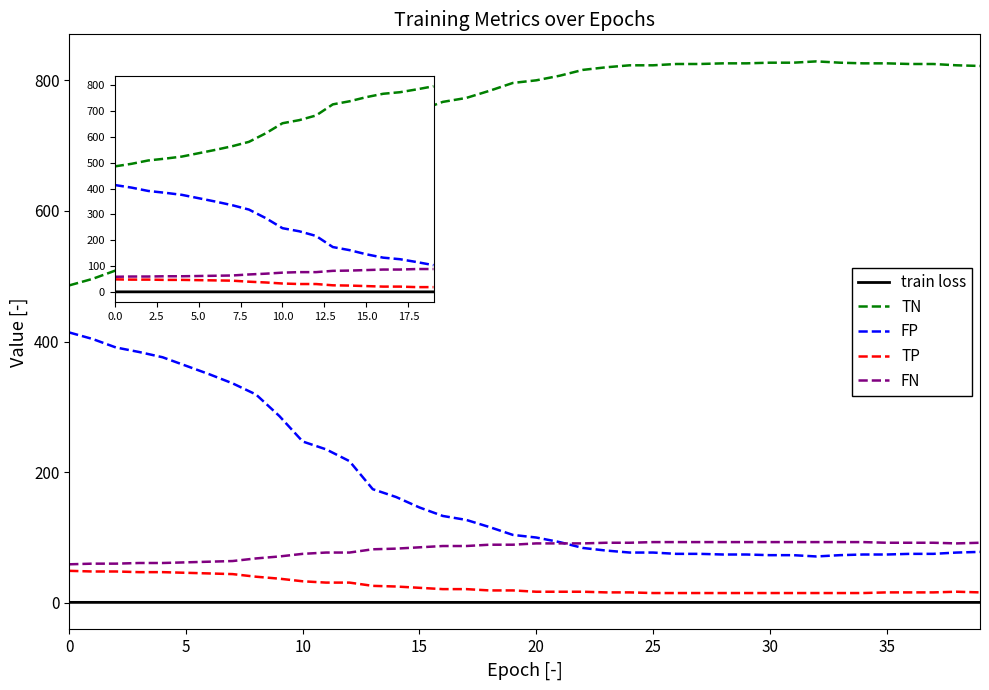

What is the maximum value shown in the chart?

829.0